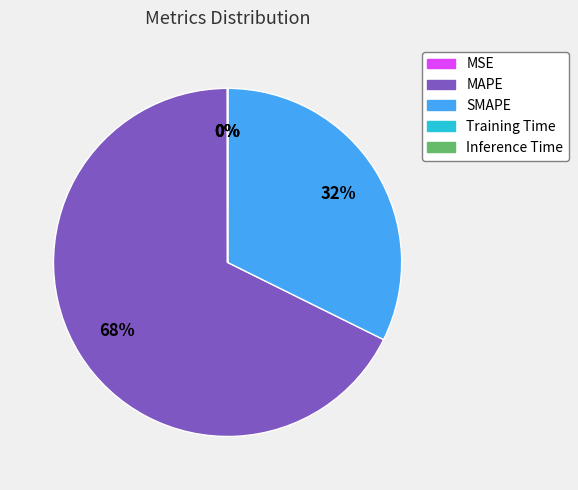

Is it true that SMAPE is 25% of the pie?

False